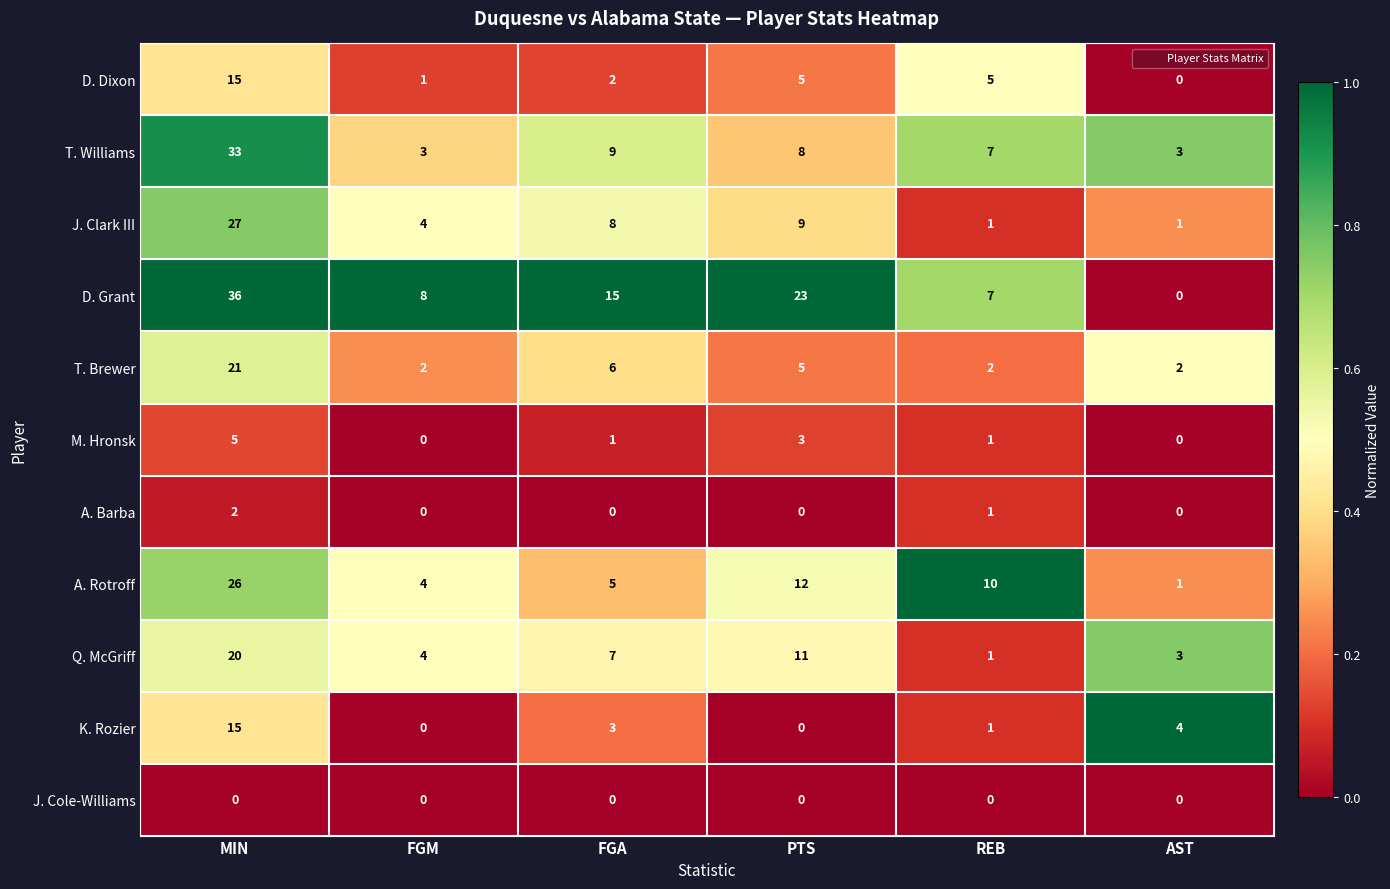

What is the difference between the maximum and minimum values in the J. Clark III series?

26